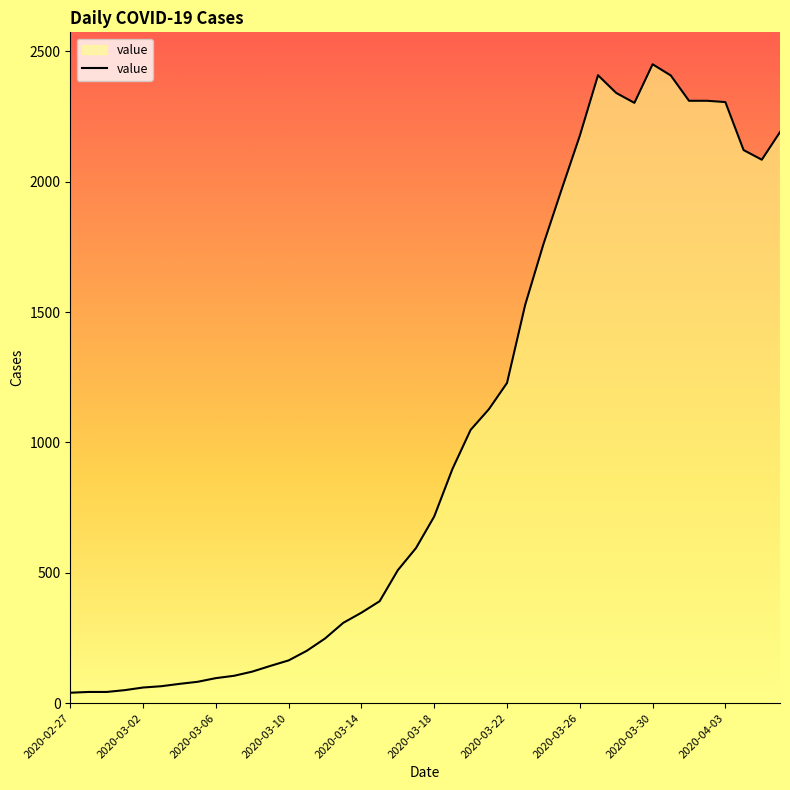

What is the difference between the maximum and minimum values?

2410